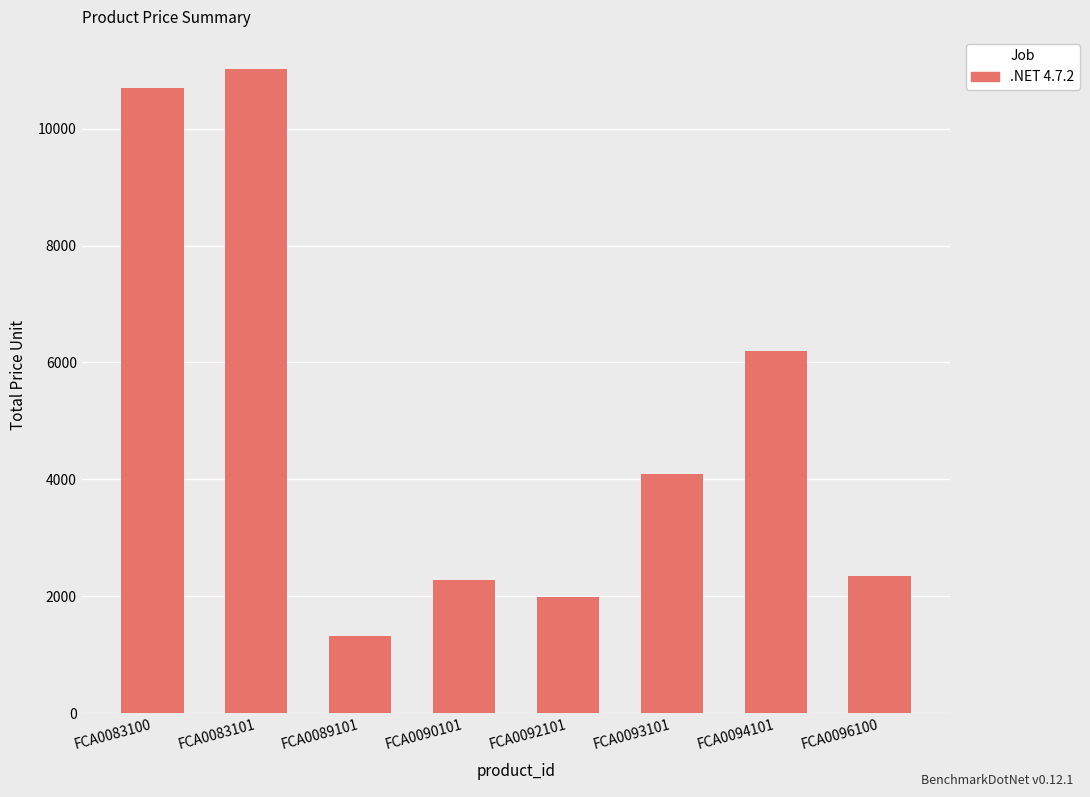

Count the number of data series in this chart.

1